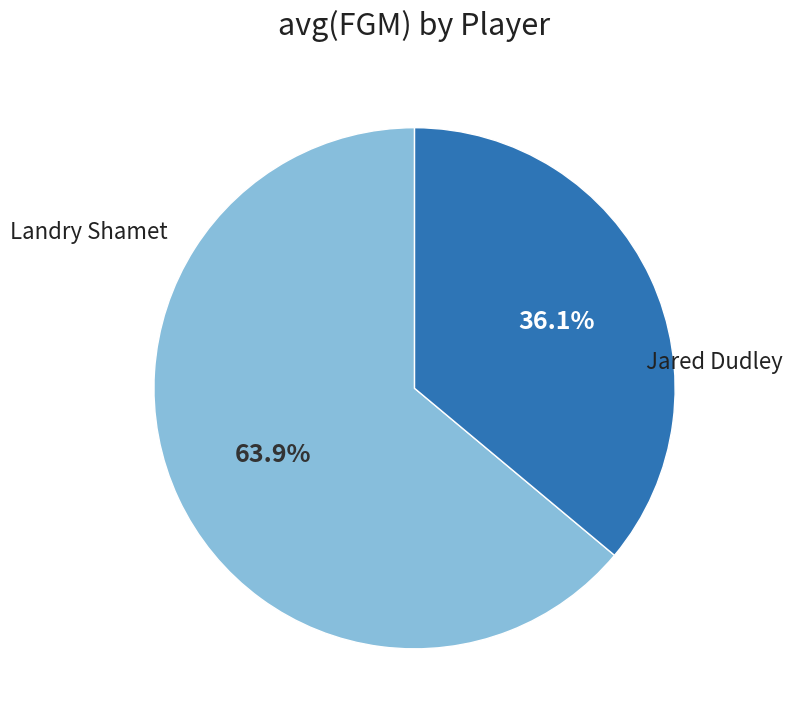

Combined, what portion of the pie is Jared Dudley and Landry Shamet?

100.0%